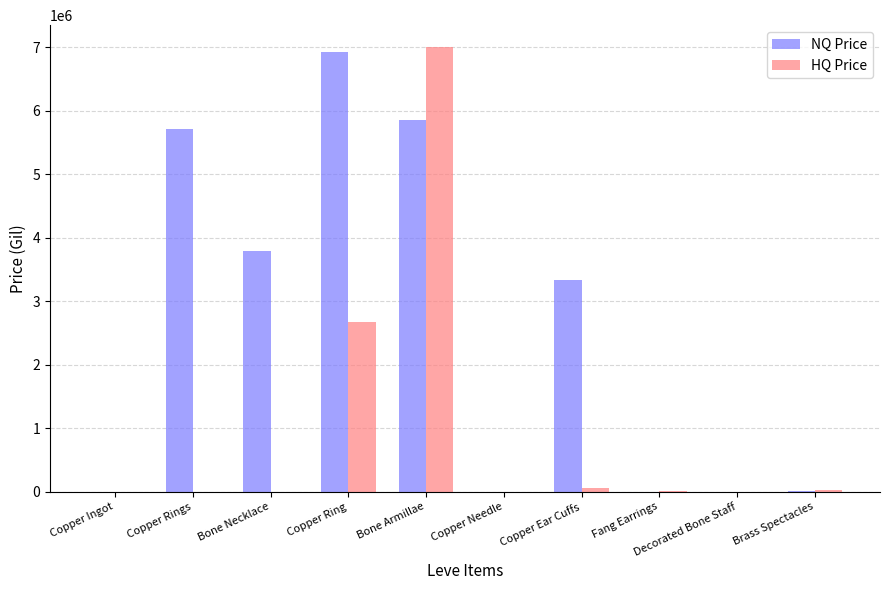

What is the sum of all NQ Price values?

25632565.4